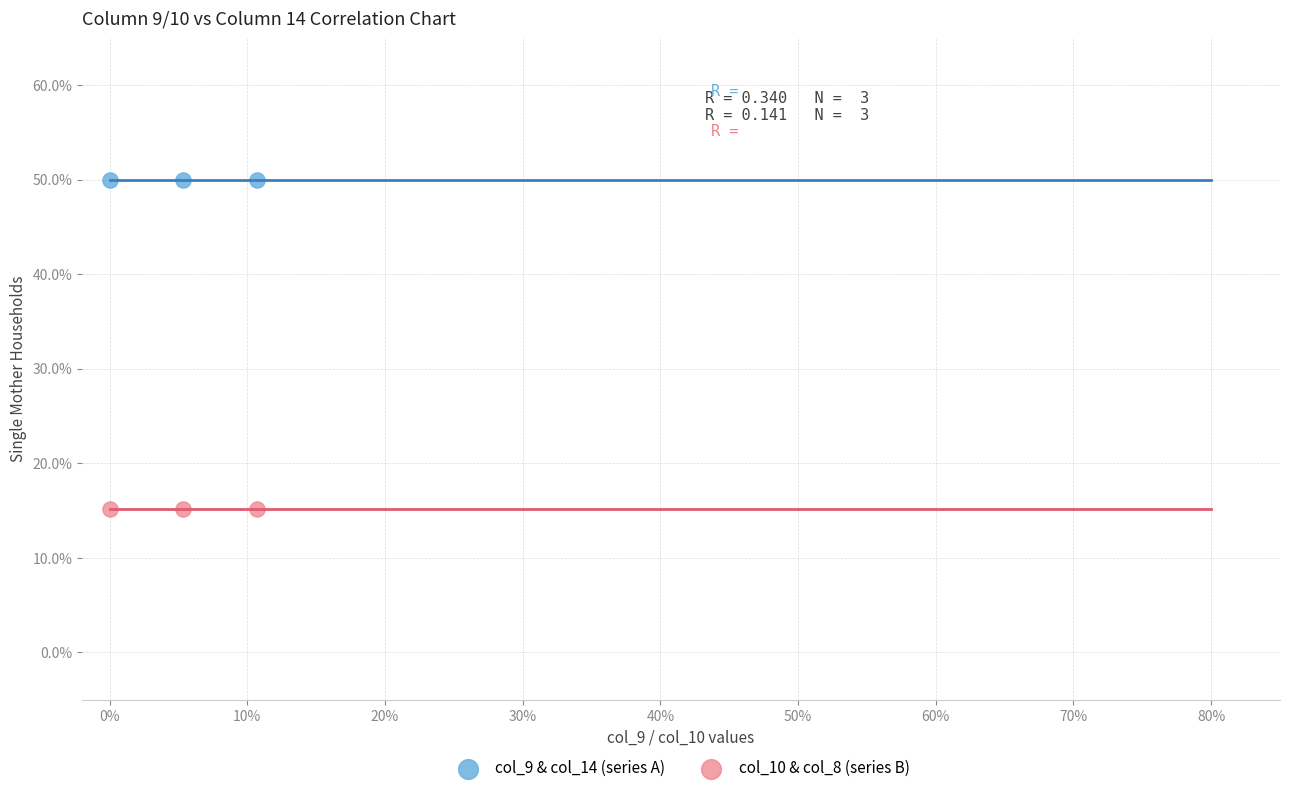

Which series contains the lowest Y value?

col_10 & col_8 (series B)